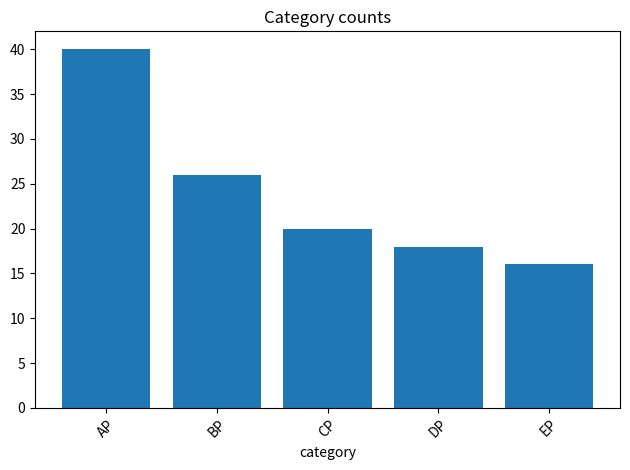

Which has a higher value, AP or BP?

AP